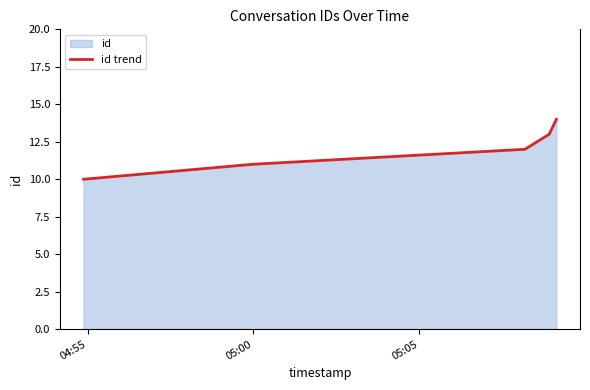

What is the difference between the maximum and second lowest values?

3